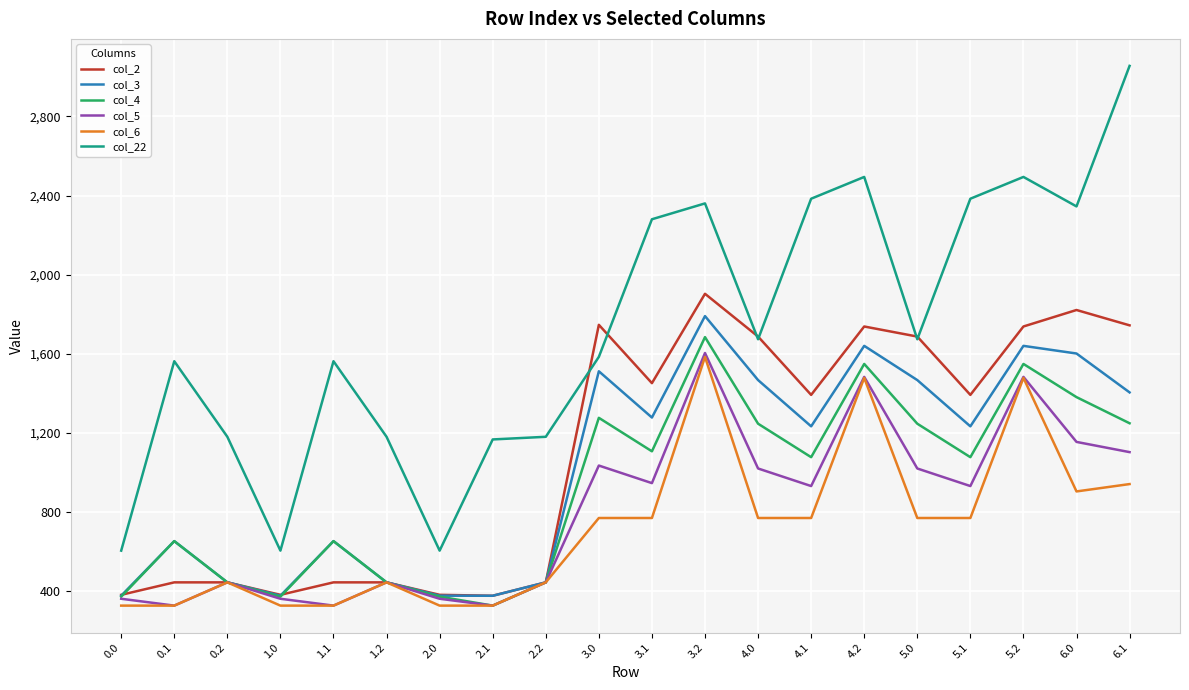

How many interior local valleys does the col_5 series have?

6